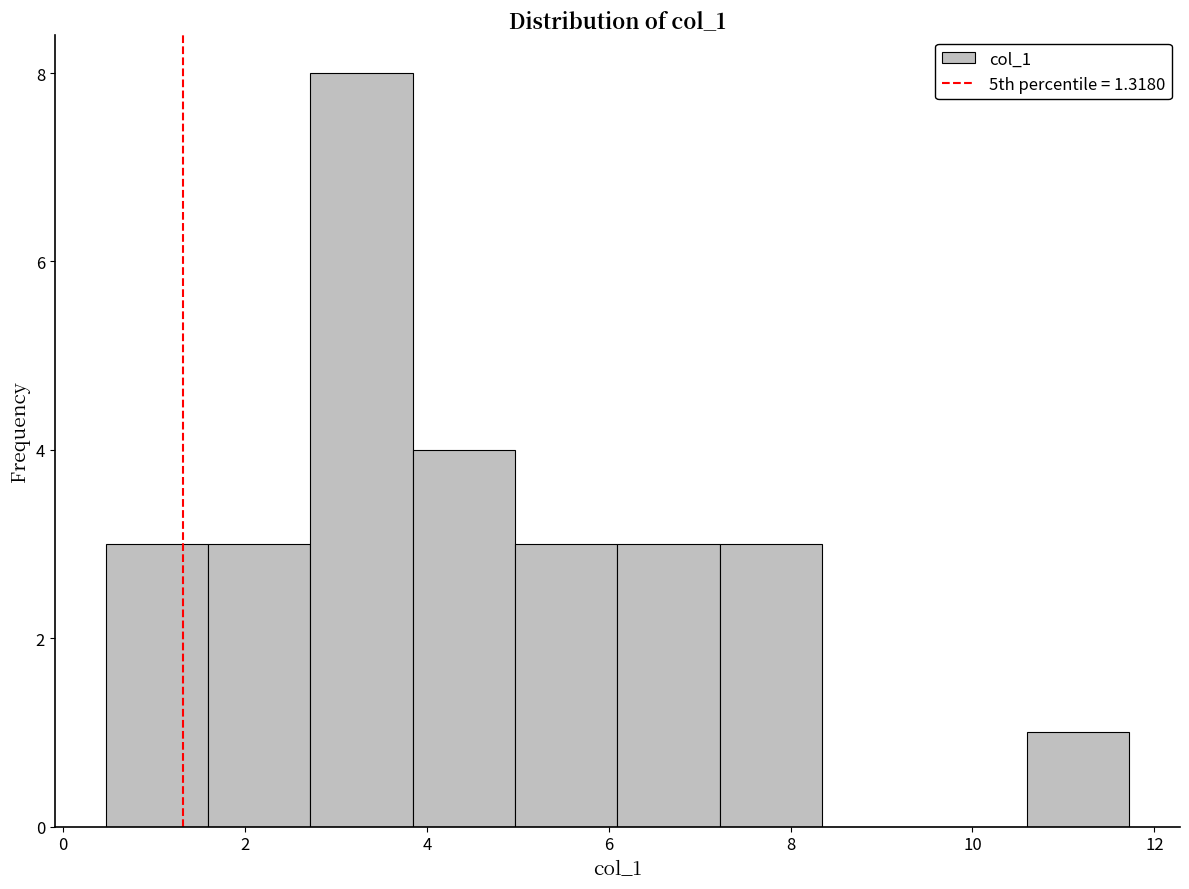

Which range on the x-axis has the tallest bar?

2.8 to 3.8